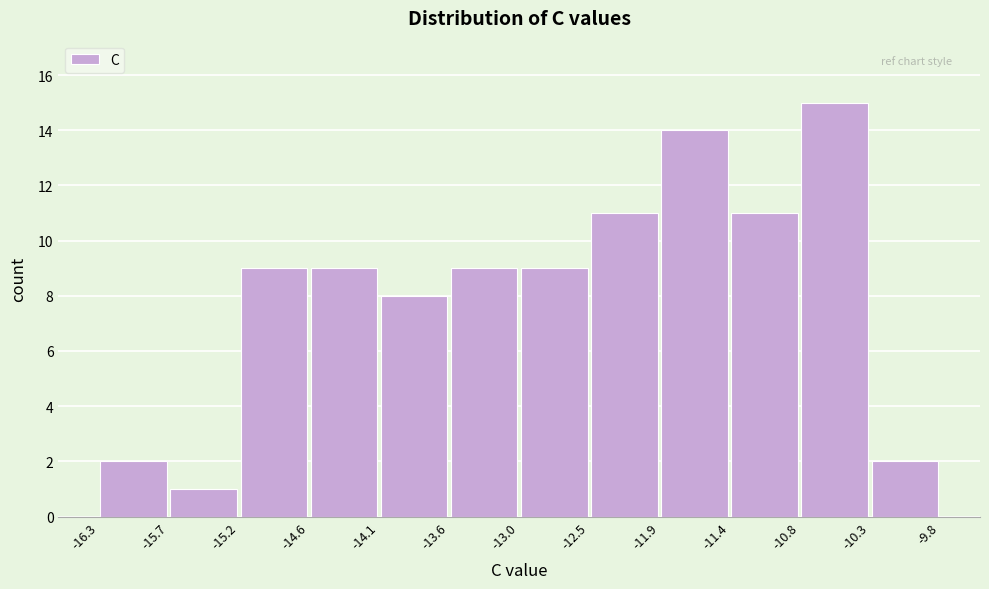

How tall is the bar that spans -14.6 to -14.1 on the x-axis? The values are not printed on the chart, so give them approximately, as read against the axis.

9